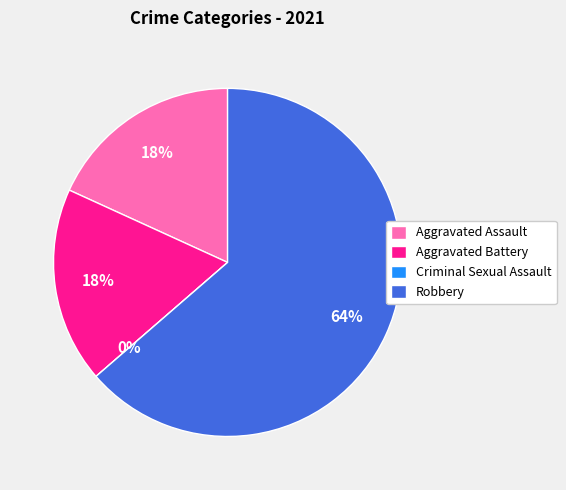

Which category has the smallest portion of the pie?

Criminal Sexual Assault